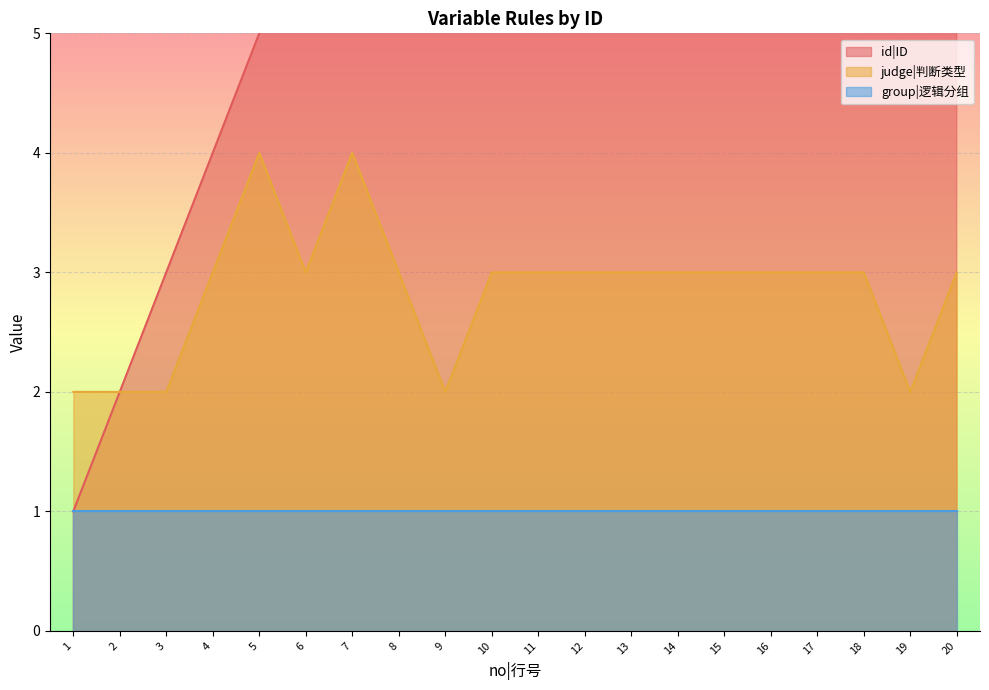

What is the average value of the judge|判断类型 series?

3